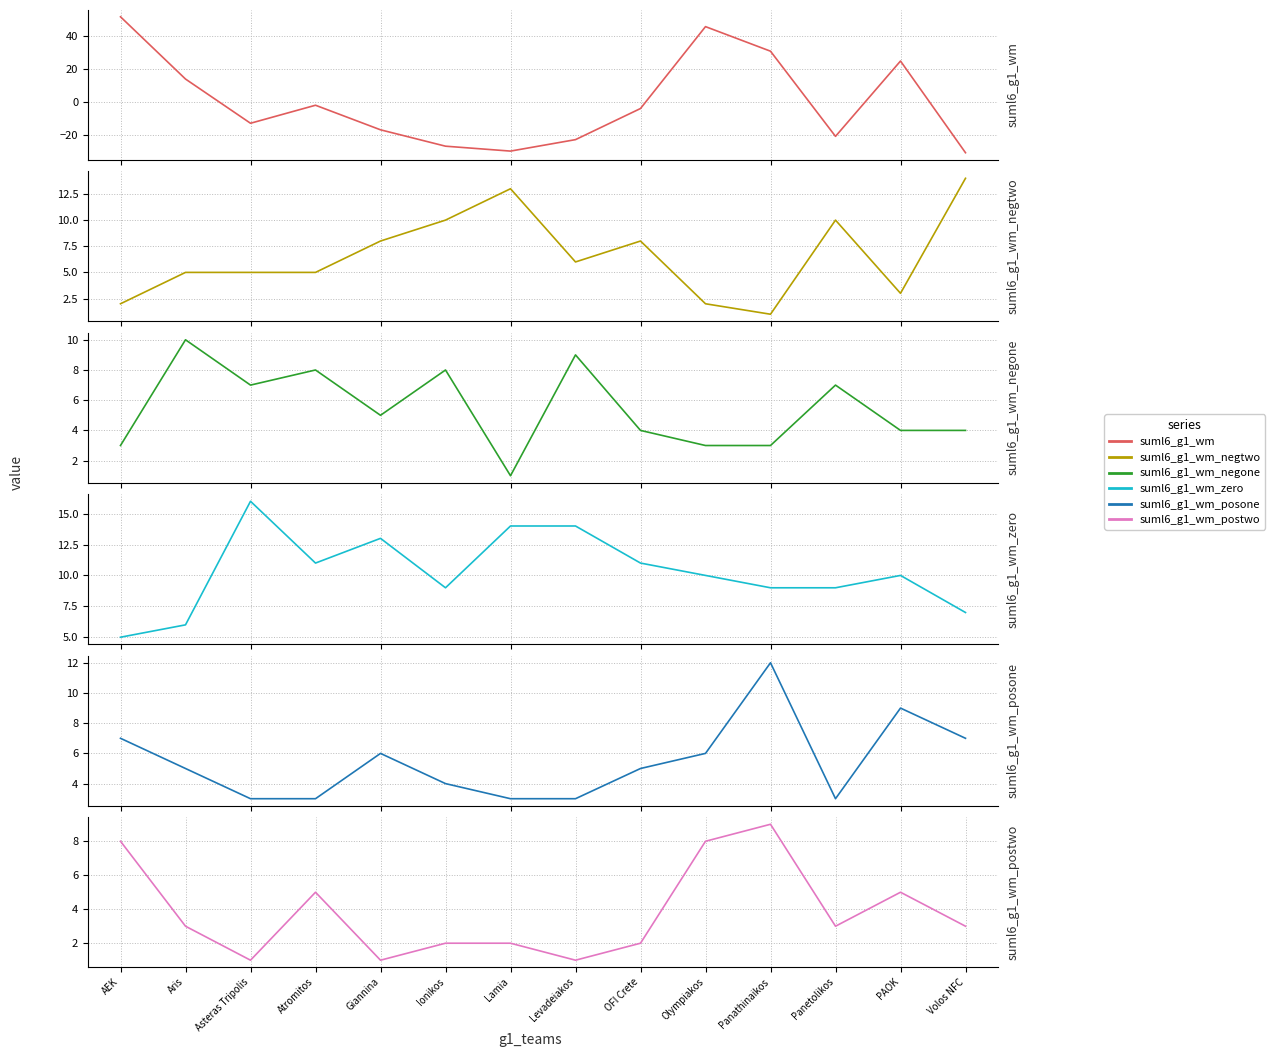

Reading left to right, what are all the values shown in this chart?

suml6_g1_wm: AEK=52	Aris=14	Asteras Tripolis=-13	Atromitos=-2	Giannina=-17	Ionikos=-27	Lamia=-30	Levadeiakos=-23	OFI Crete=-4	Olympiakos=46	Panathinaikos=31	Panetolikos=-21	PAOK=25	Volos NFC=-31
suml6_g1_wm_negtwo: AEK=2	Aris=5	Asteras Tripolis=5	Atromitos=5	Giannina=8	Ionikos=10	Lamia=13	Levadeiakos=6	OFI Crete=8	Olympiakos=2	Panathinaikos=1	Panetolikos=10	PAOK=3	Volos NFC=14
suml6_g1_wm_negone: AEK=3	Aris=10	Asteras Tripolis=7	Atromitos=8	Giannina=5	Ionikos=8	Lamia=1	Levadeiakos=9	OFI Crete=4	Olympiakos=3	Panathinaikos=3	Panetolikos=7	PAOK=4	Volos NFC=4
suml6_g1_wm_zero: AEK=5	Aris=6	Asteras Tripolis=16	Atromitos=11	Giannina=13	Ionikos=9	Lamia=14	Levadeiakos=14	OFI Crete=11	Olympiakos=10	Panathinaikos=9	Panetolikos=9	PAOK=10	Volos NFC=7
suml6_g1_wm_posone: AEK=7	Aris=5	Asteras Tripolis=3	Atromitos=3	Giannina=6	Ionikos=4	Lamia=3	Levadeiakos=3	OFI Crete=5	Olympiakos=6	Panathinaikos=12	Panetolikos=3	PAOK=9	Volos NFC=7
suml6_g1_wm_postwo: AEK=8	Aris=3	Asteras Tripolis=1	Atromitos=5	Giannina=1	Ionikos=2	Lamia=2	Levadeiakos=1	OFI Crete=2	Olympiakos=8	Panathinaikos=9	Panetolikos=3	PAOK=5	Volos NFC=3